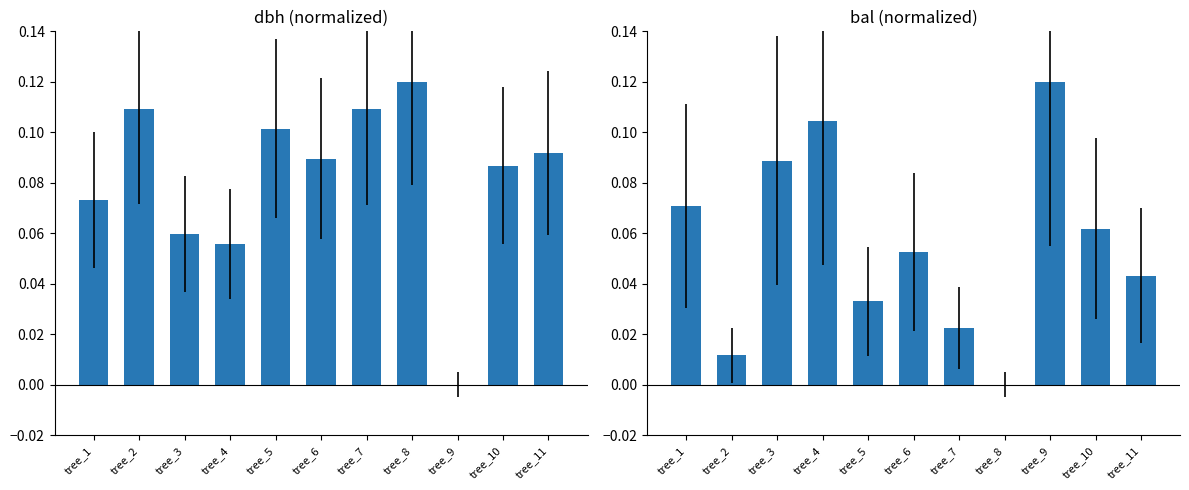

At which category is the sum across all series the highest?

tree_4